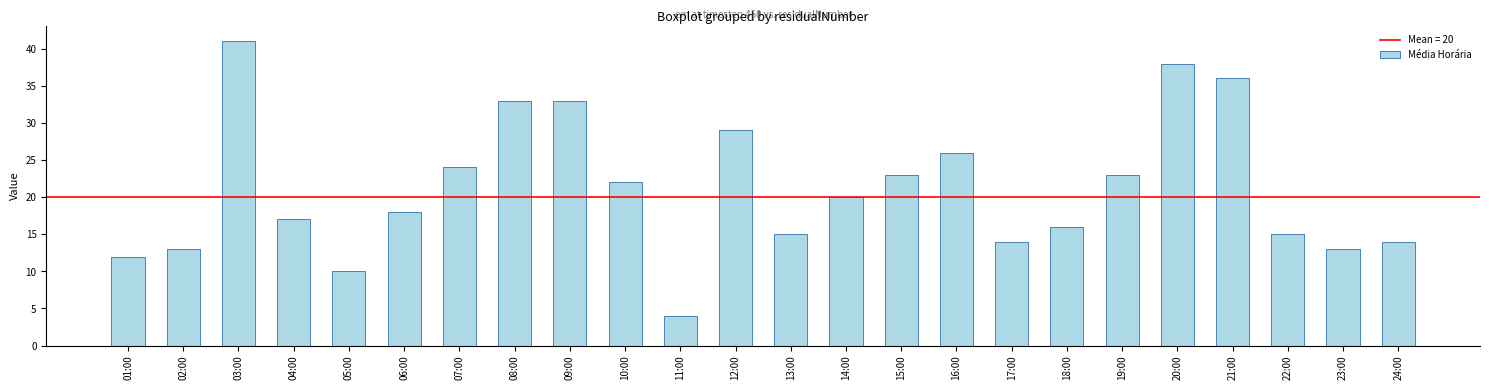

What is the ratio of the value at 12:00 to the value at 24:00?

2.1